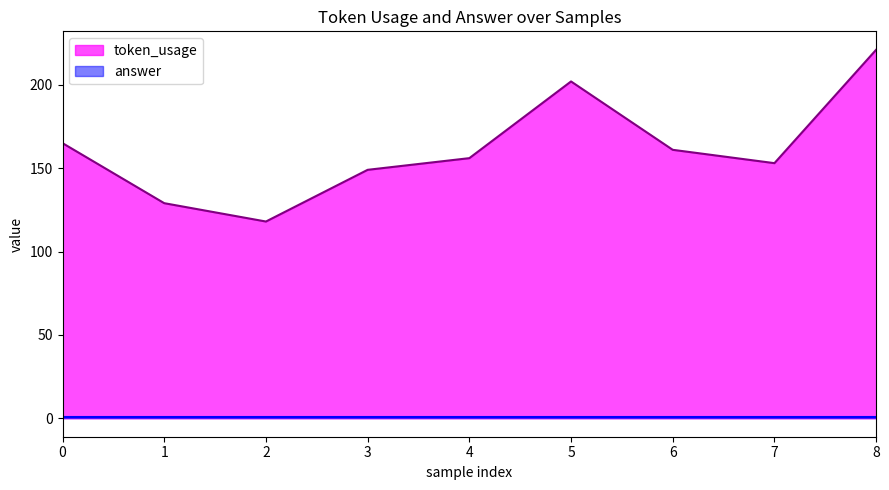

Is it true that the value at 5 is 88?

False